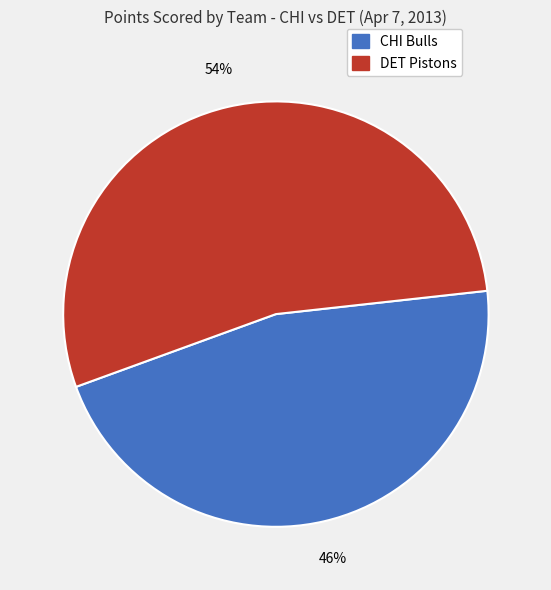

To the nearest percent, what is the difference between the largest and smallest slice percentages?

8%